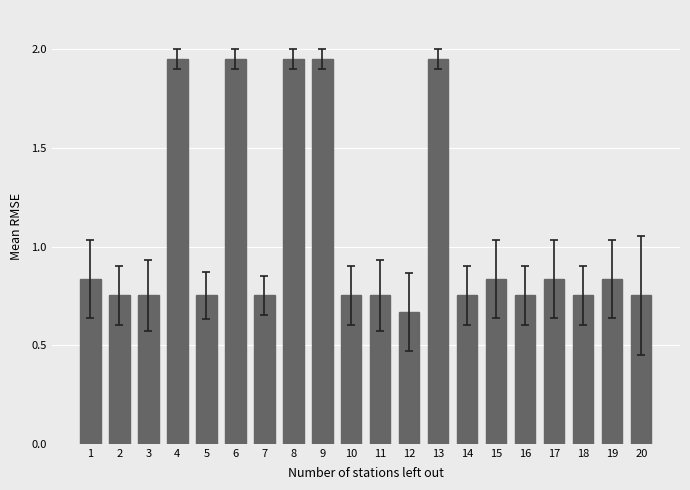

Between 8 and 18, which is larger?

8